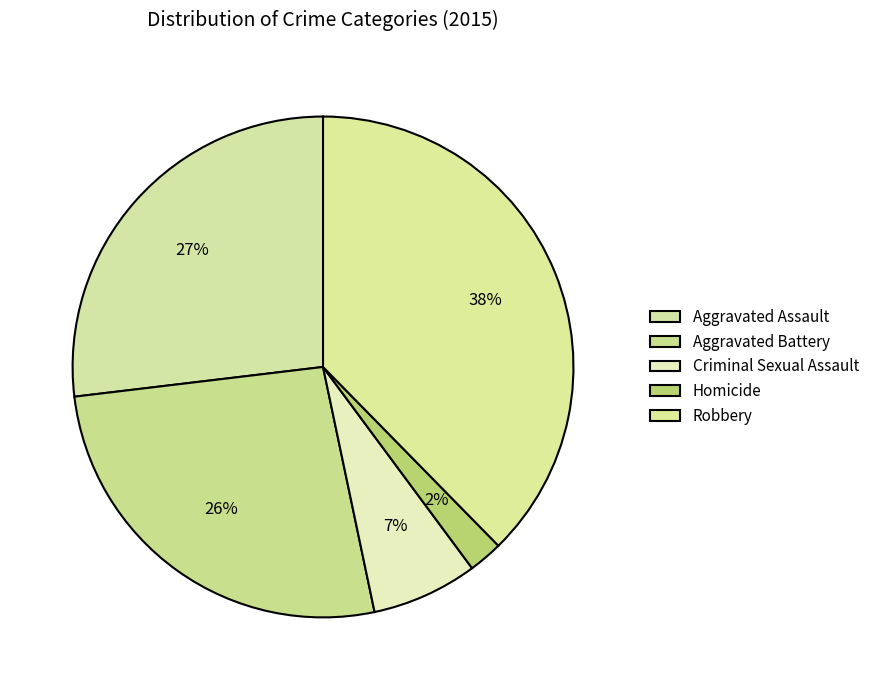

To the nearest percent, what is the average slice percentage?

20%